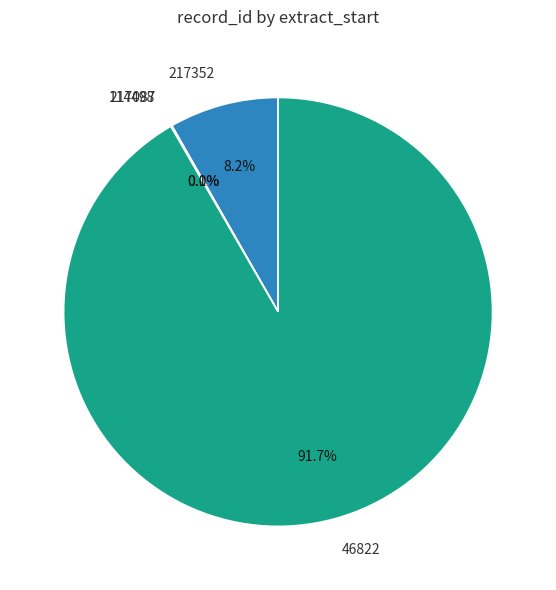

Which slice is the largest?

46822